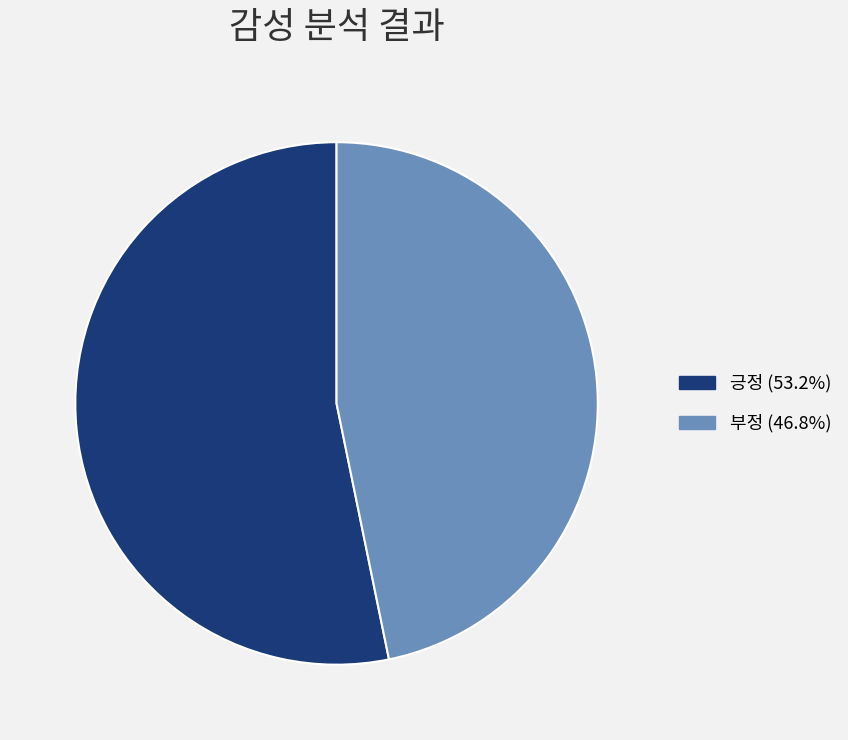

Does 부정 (46.8%) account for over 50% of the chart?

No